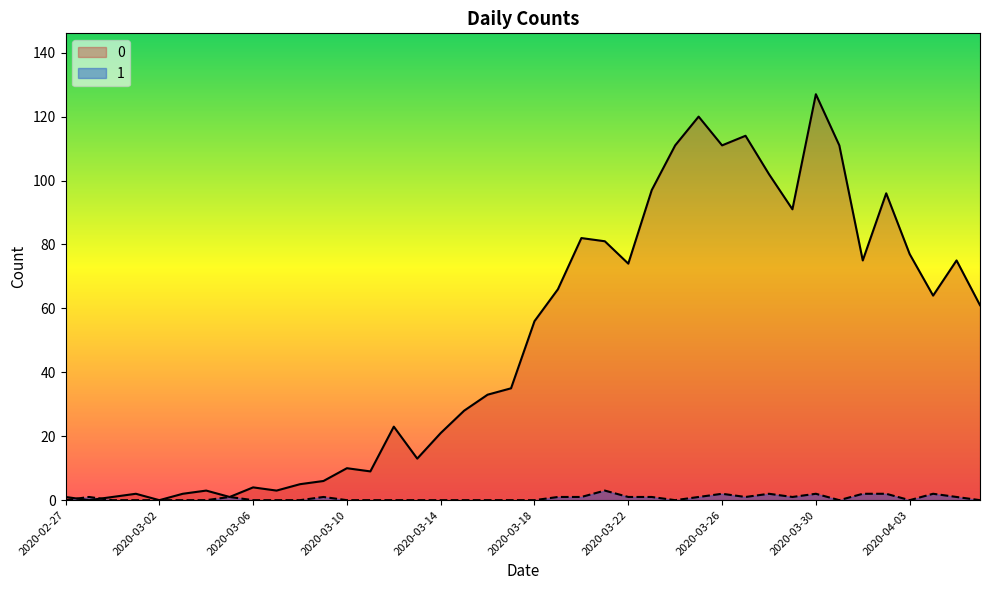

What is the difference between the second highest and minimum values in the 1 series?

2